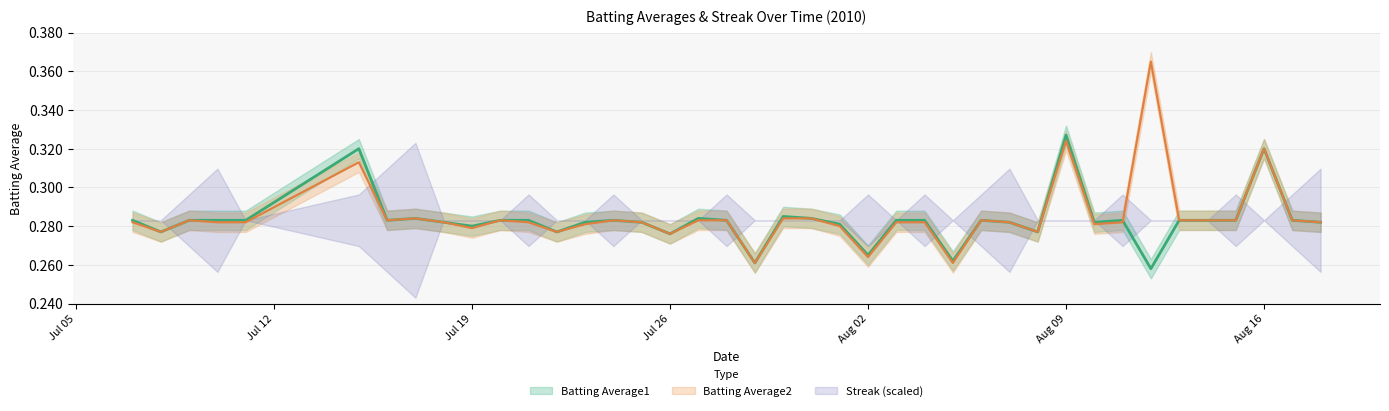

True or false: Batting Average2 has more than 0 points higher than both neighbors.

True